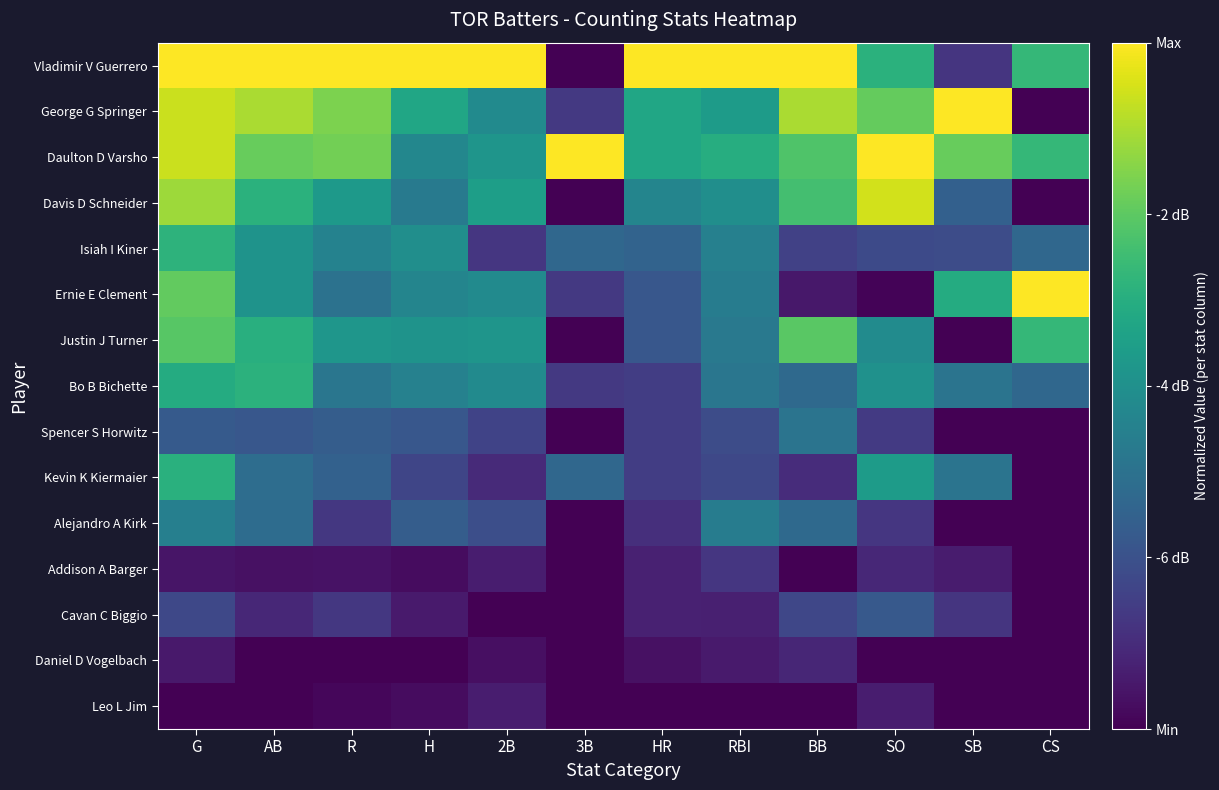

Reading left to right, transcribe all the data shown in this chart.

Vladimir V Guerrero: G=1.0	AB=1.0	R=1.0	H=1.0	2B=1.0	3B=0.0	HR=1.0	RBI=1.0	BB=1.0	SO=0.6	SB=0.2	CS=0.7
George G Springer: G=0.9	AB=0.9	R=0.8	H=0.6	2B=0.5	3B=0.2	HR=0.6	RBI=0.6	BB=0.9	SO=0.8	SB=1.0	CS=0.0
Daulton D Varsho: G=0.9	AB=0.8	R=0.8	H=0.5	2B=0.5	3B=1.0	HR=0.6	RBI=0.6	BB=0.7	SO=1.0	SB=0.8	CS=0.7
Davis D Schneider: G=0.9	AB=0.6	R=0.5	H=0.4	2B=0.6	3B=0.0	HR=0.5	RBI=0.5	BB=0.7	SO=0.9	SB=0.3	CS=0.0
Isiah I Kiner: G=0.6	AB=0.5	R=0.4	H=0.5	2B=0.2	3B=0.3	HR=0.3	RBI=0.4	BB=0.2	SO=0.2	SB=0.2	CS=0.3
Ernie E Clement: G=0.8	AB=0.5	R=0.4	H=0.5	2B=0.5	3B=0.2	HR=0.3	RBI=0.4	BB=0.1	SO=0.0	SB=0.6	CS=1.0
Justin J Turner: G=0.7	AB=0.6	R=0.5	H=0.5	2B=0.5	3B=0.0	HR=0.3	RBI=0.4	BB=0.7	SO=0.5	SB=0.0	CS=0.7
Bo B Bichette: G=0.6	AB=0.6	R=0.4	H=0.4	2B=0.5	3B=0.2	HR=0.2	RBI=0.4	BB=0.3	SO=0.5	SB=0.4	CS=0.3
Spencer S Horwitz: G=0.3	AB=0.3	R=0.3	H=0.3	2B=0.2	3B=0.0	HR=0.2	RBI=0.2	BB=0.4	SO=0.2	SB=0.0	CS=0.0
Kevin K Kiermaier: G=0.6	AB=0.4	R=0.3	H=0.2	2B=0.1	3B=0.3	HR=0.2	RBI=0.2	BB=0.1	SO=0.6	SB=0.4	CS=0.0
Alejandro A Kirk: G=0.4	AB=0.4	R=0.2	H=0.3	2B=0.2	3B=0.0	HR=0.1	RBI=0.4	BB=0.3	SO=0.2	SB=0.0	CS=0.0
Addison A Barger: G=0.1	AB=0.0	R=0.0	H=0.0	2B=0.1	3B=0.0	HR=0.1	RBI=0.2	BB=0.0	SO=0.1	SB=0.1	CS=0.0
Cavan C Biggio: G=0.2	AB=0.1	R=0.2	H=0.1	2B=0.0	3B=0.0	HR=0.1	RBI=0.1	BB=0.2	SO=0.3	SB=0.2	CS=0.0
Daniel D Vogelbach: G=0.1	AB=0.0	R=0.0	H=0.0	2B=0.0	3B=0.0	HR=0.0	RBI=0.1	BB=0.1	SO=0.0	SB=0.0	CS=0.0
Leo L Jim: G=0.0	AB=0.0	R=0.0	H=0.0	2B=0.1	3B=0.0	HR=0.0	RBI=0.0	BB=0.0	SO=0.1	SB=0.0	CS=0.0